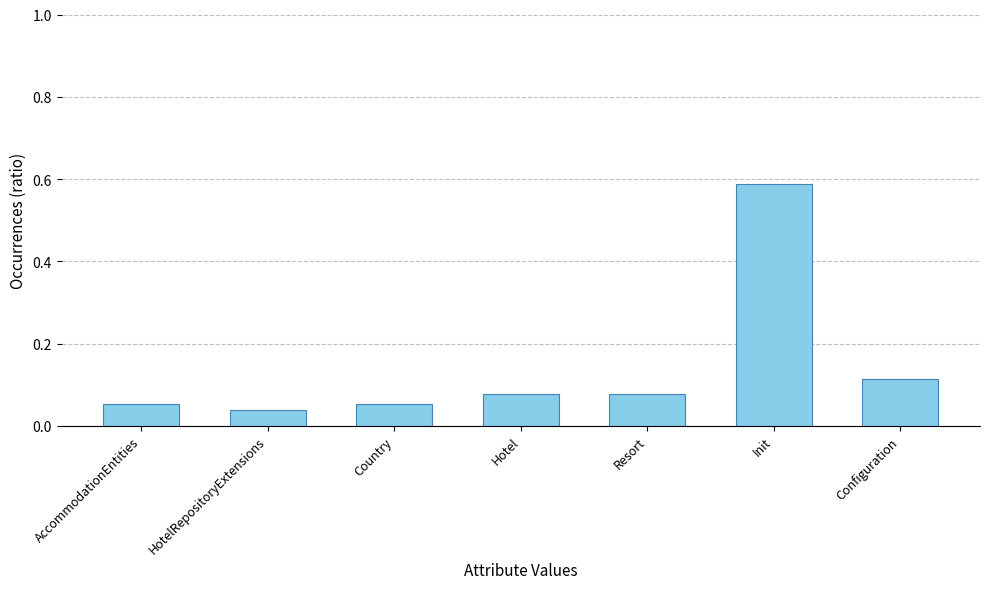

Which label corresponds to the largest value in the chart?

Init